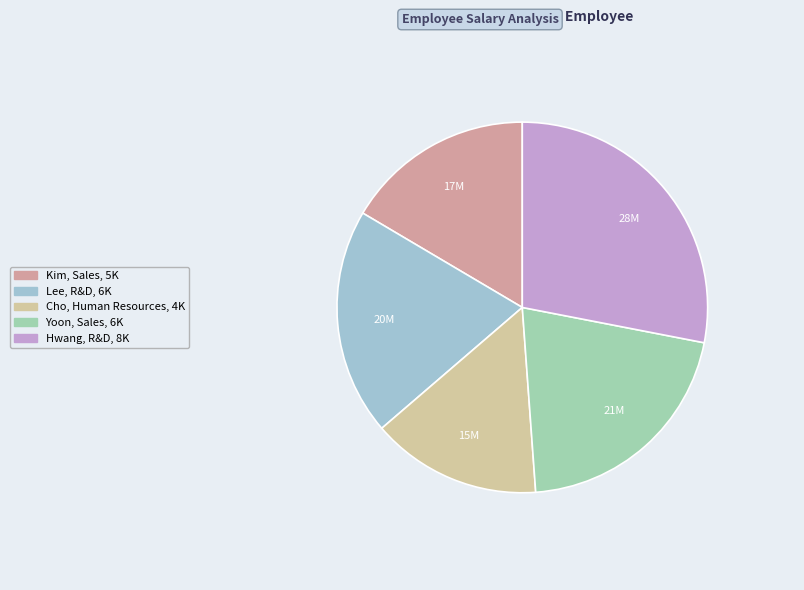

How many slices are in this pie chart?

5